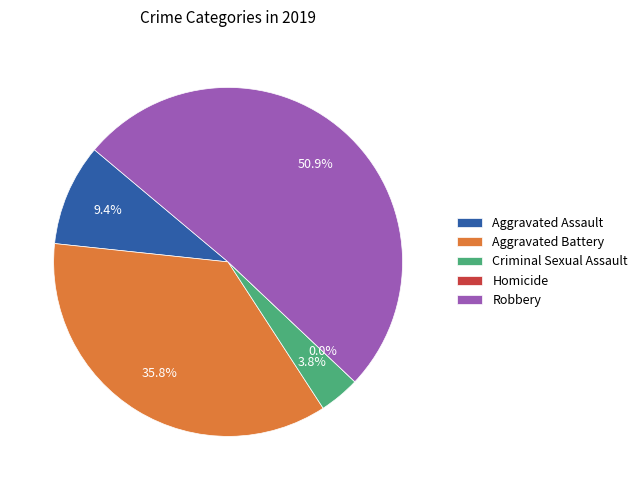

Is it true that Criminal Sexual Assault is 4% of the pie?

True